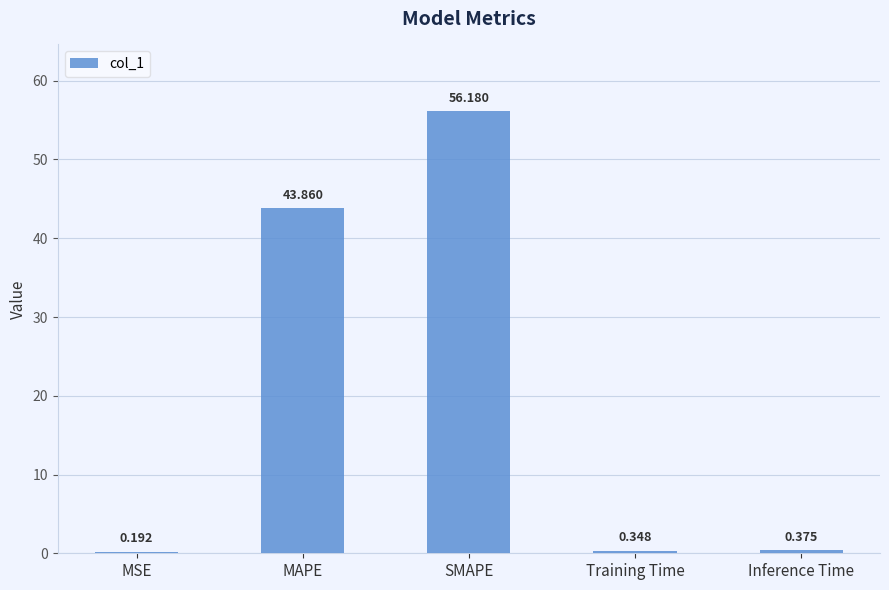

Which has a higher value, Training Time or Inference Time?

Inference Time